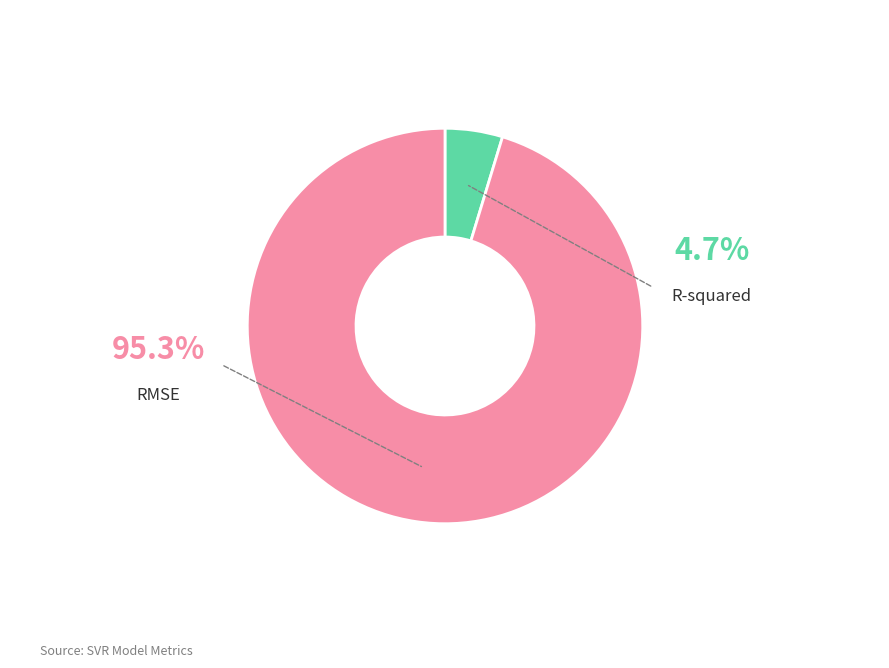

Is there a majority slice in this chart?

Yes